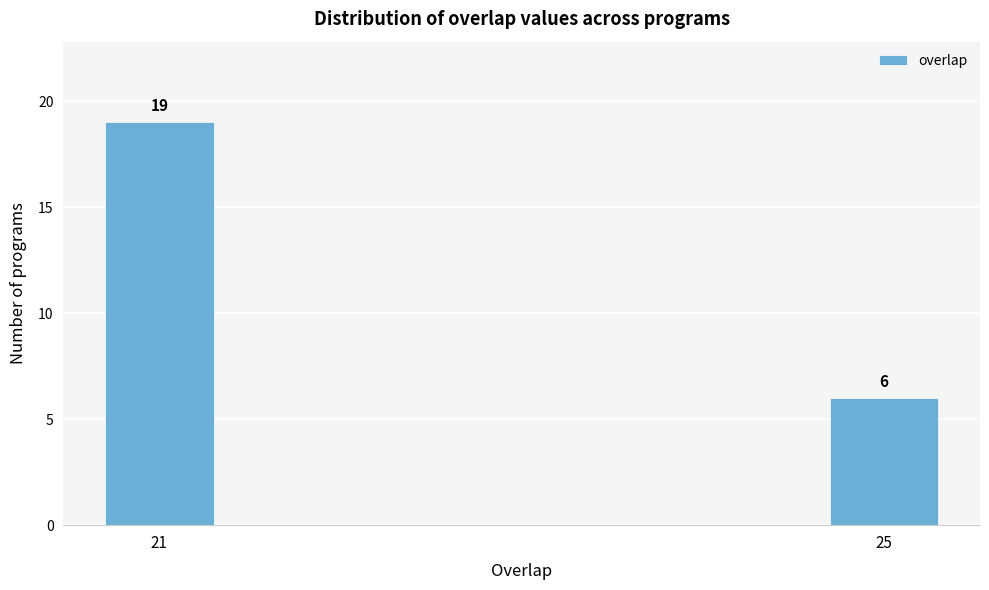

Reading right to left, list all the values displayed in this chart.

6	19